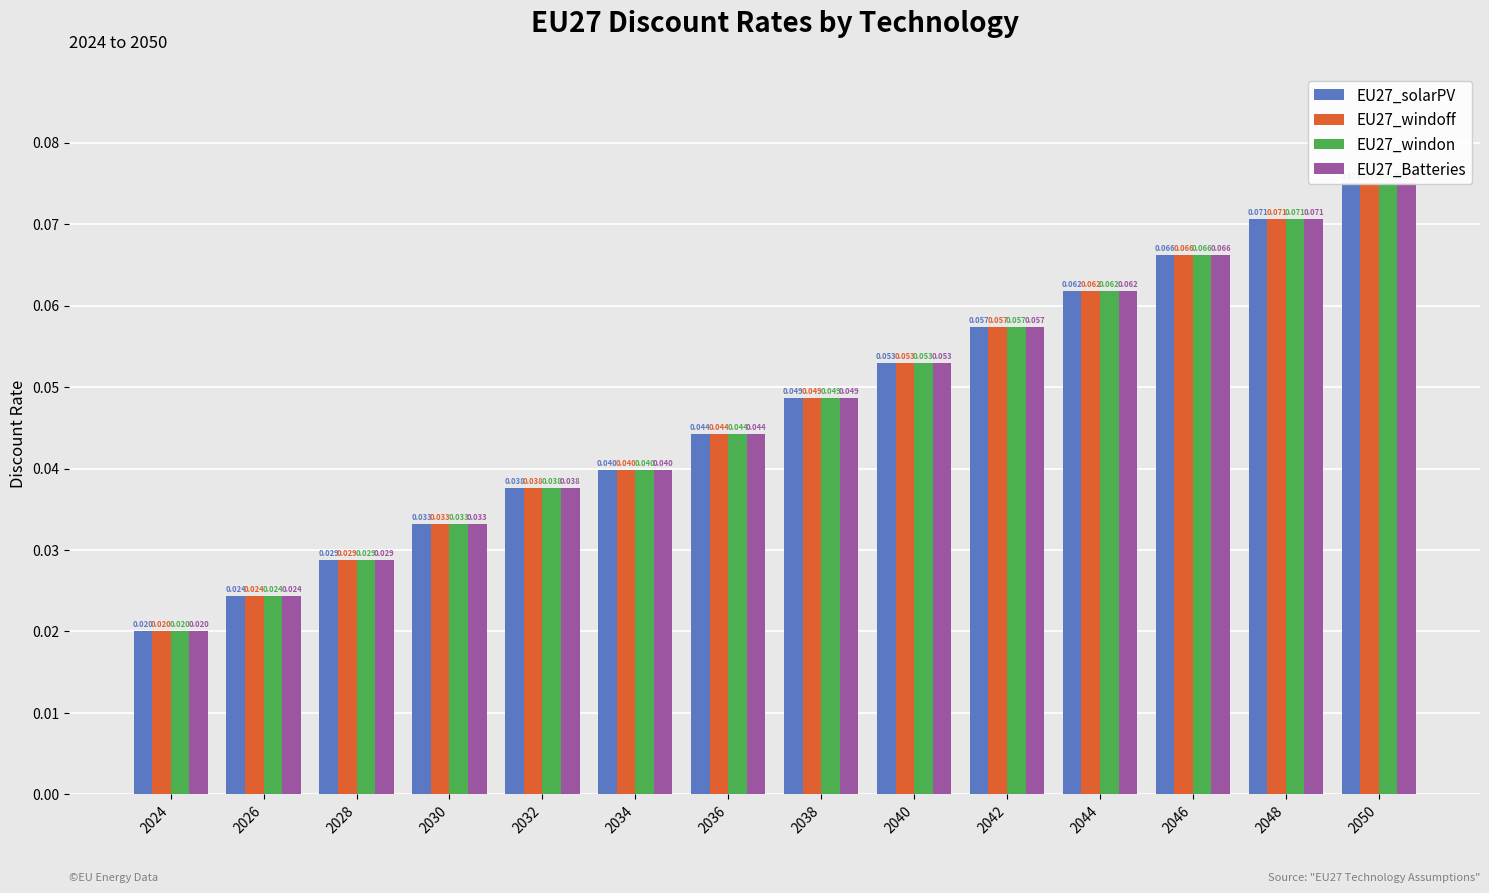

Reading left to right, list all the values displayed in this chart.

EU27_solarPV: 2024=0.0	2026=0.0	2028=0.0	2030=0.0	2032=0.0	2034=0.0	2036=0.0	2038=0.0	2040=0.1	2042=0.1	2044=0.1	2046=0.1	2048=0.1	2050=0.1
EU27_windoff: 2024=0.0	2026=0.0	2028=0.0	2030=0.0	2032=0.0	2034=0.0	2036=0.0	2038=0.0	2040=0.1	2042=0.1	2044=0.1	2046=0.1	2048=0.1	2050=0.1
EU27_windon: 2024=0.0	2026=0.0	2028=0.0	2030=0.0	2032=0.0	2034=0.0	2036=0.0	2038=0.0	2040=0.1	2042=0.1	2044=0.1	2046=0.1	2048=0.1	2050=0.1
EU27_Batteries: 2024=0.0	2026=0.0	2028=0.0	2030=0.0	2032=0.0	2034=0.0	2036=0.0	2038=0.0	2040=0.1	2042=0.1	2044=0.1	2046=0.1	2048=0.1	2050=0.1